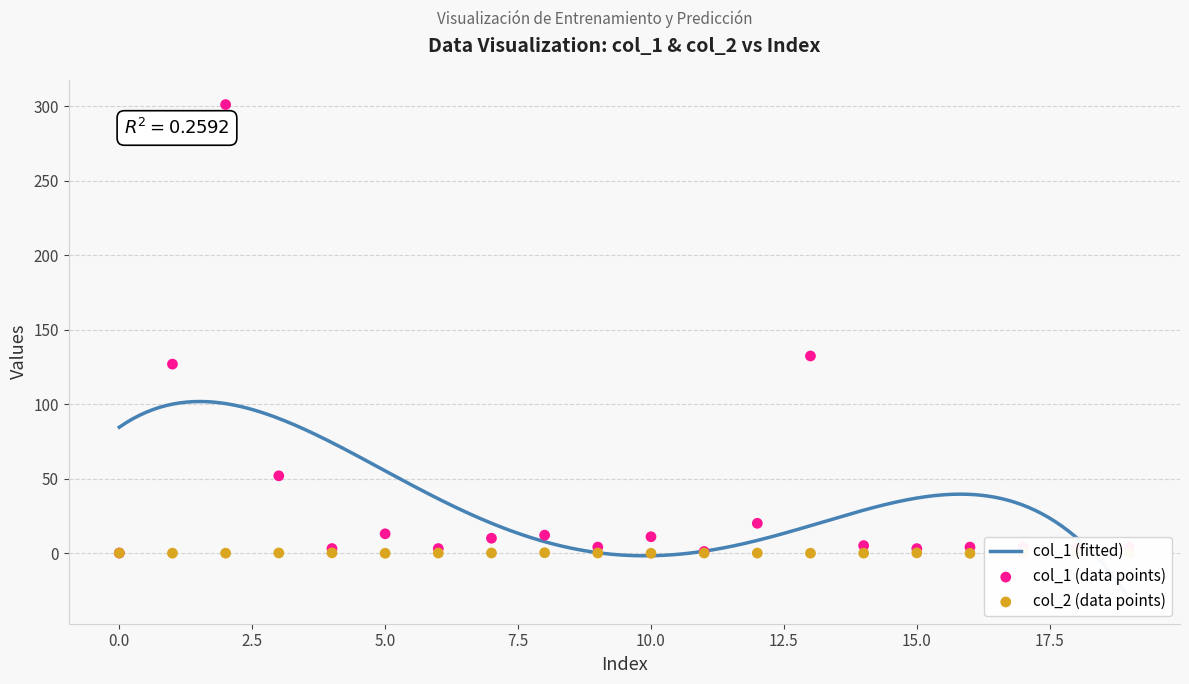

What are all the series names shown in the legend?

col_1, col_2